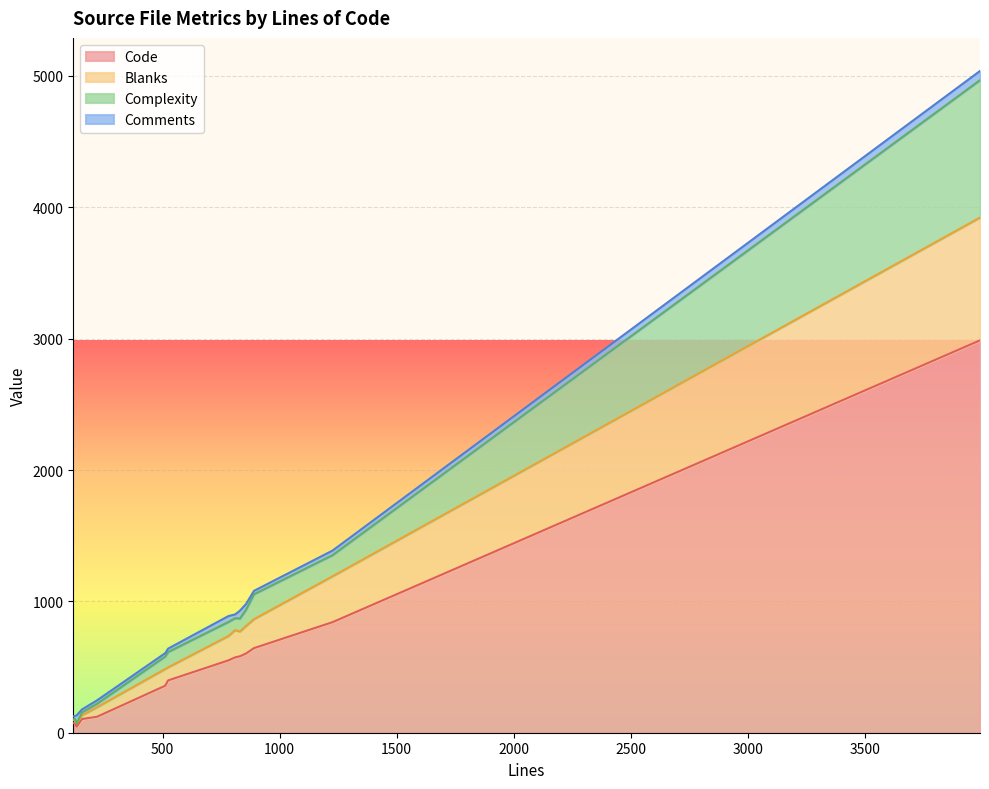

Which series changed the most between 133 and 220?

Code